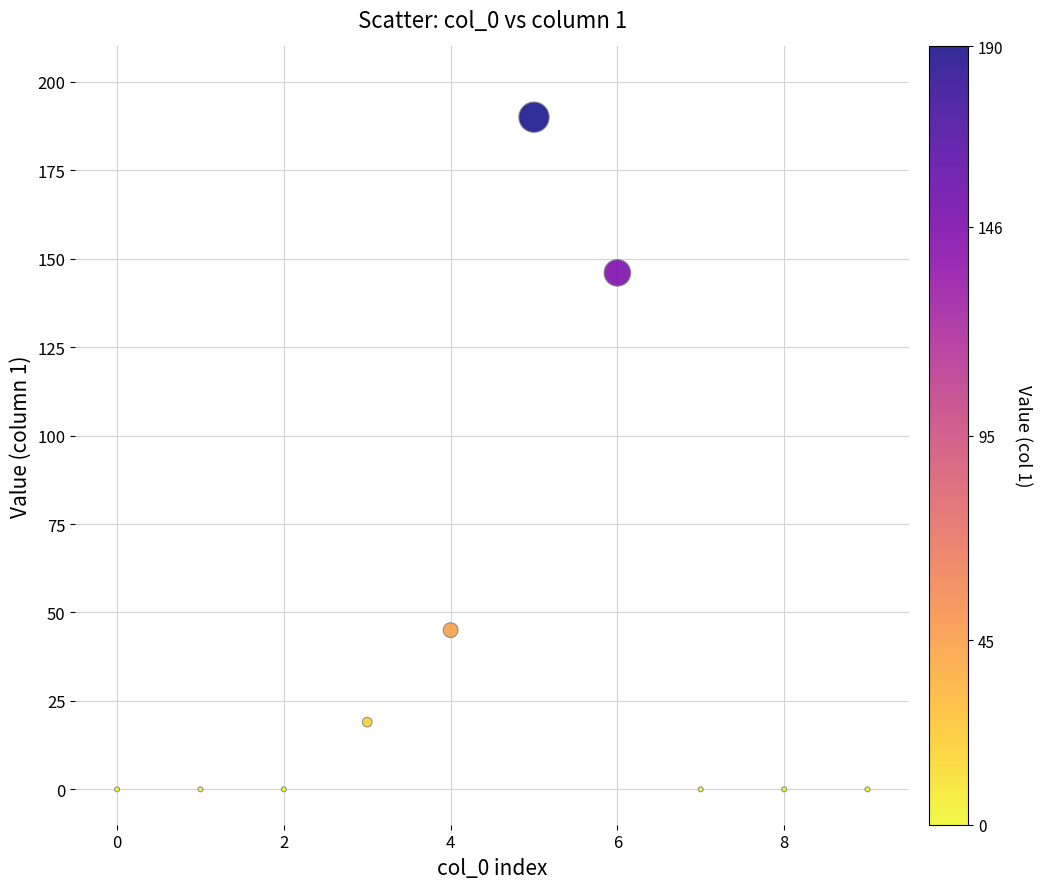

What is the range of Y values (max minus min)?

190